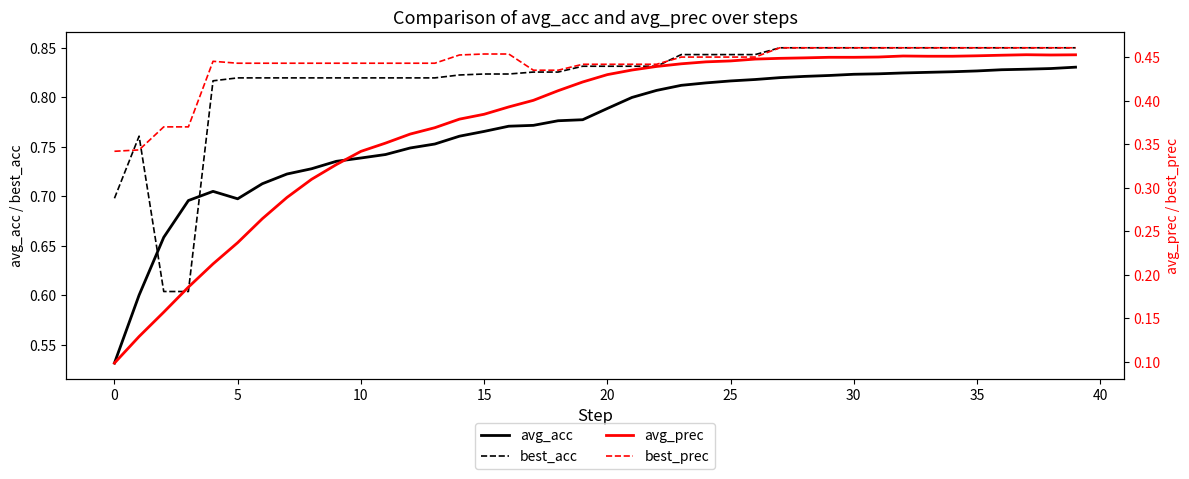

What is the difference between the maximum and minimum values in the avg_prec series?

0.4